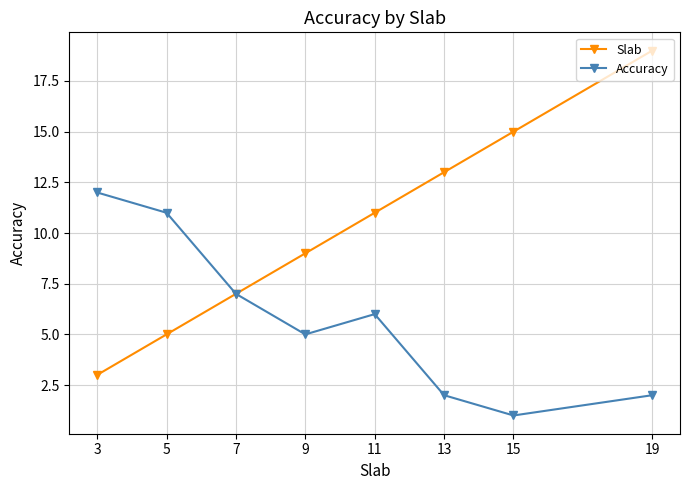

Which series changed the most between 3 and 9?

Accuracy